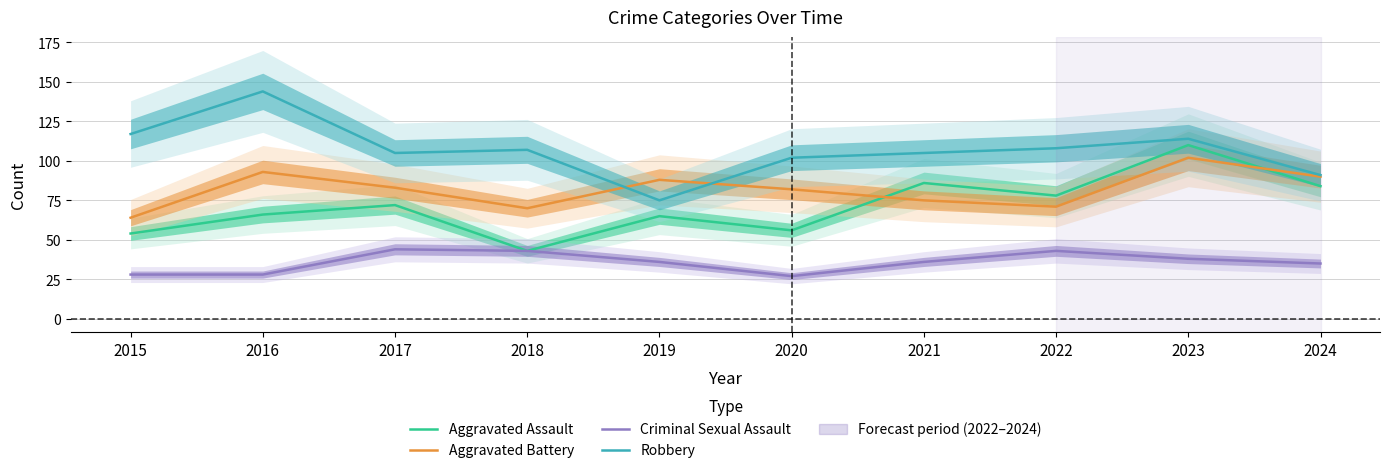

Is it true that Aggravated Assault equals 56 at 2020?

True